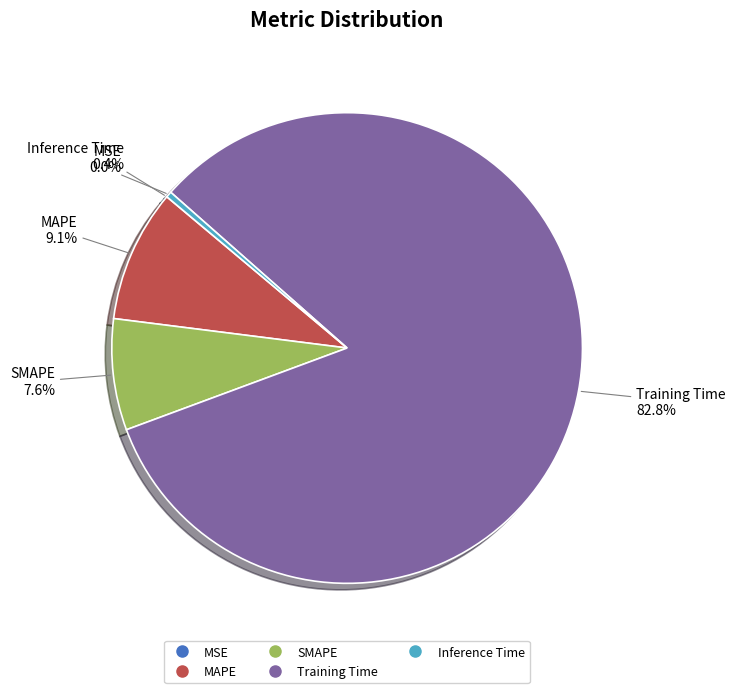

Which category has the biggest portion of the pie?

Training Time